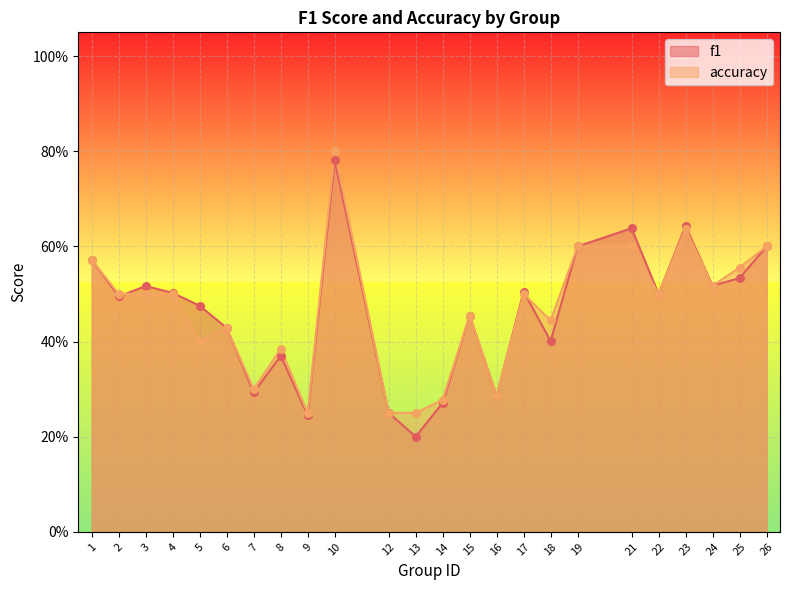

At how many categories does at least one series exceed 0?

24